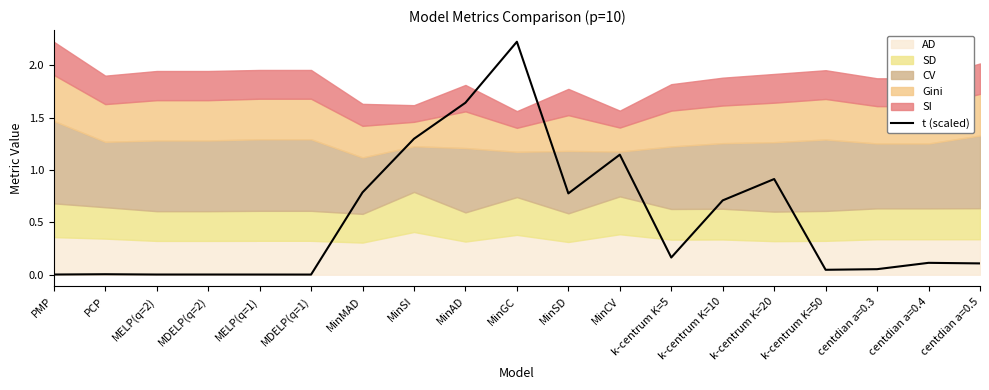

What is the label of the 12th point from the left?

MinCV